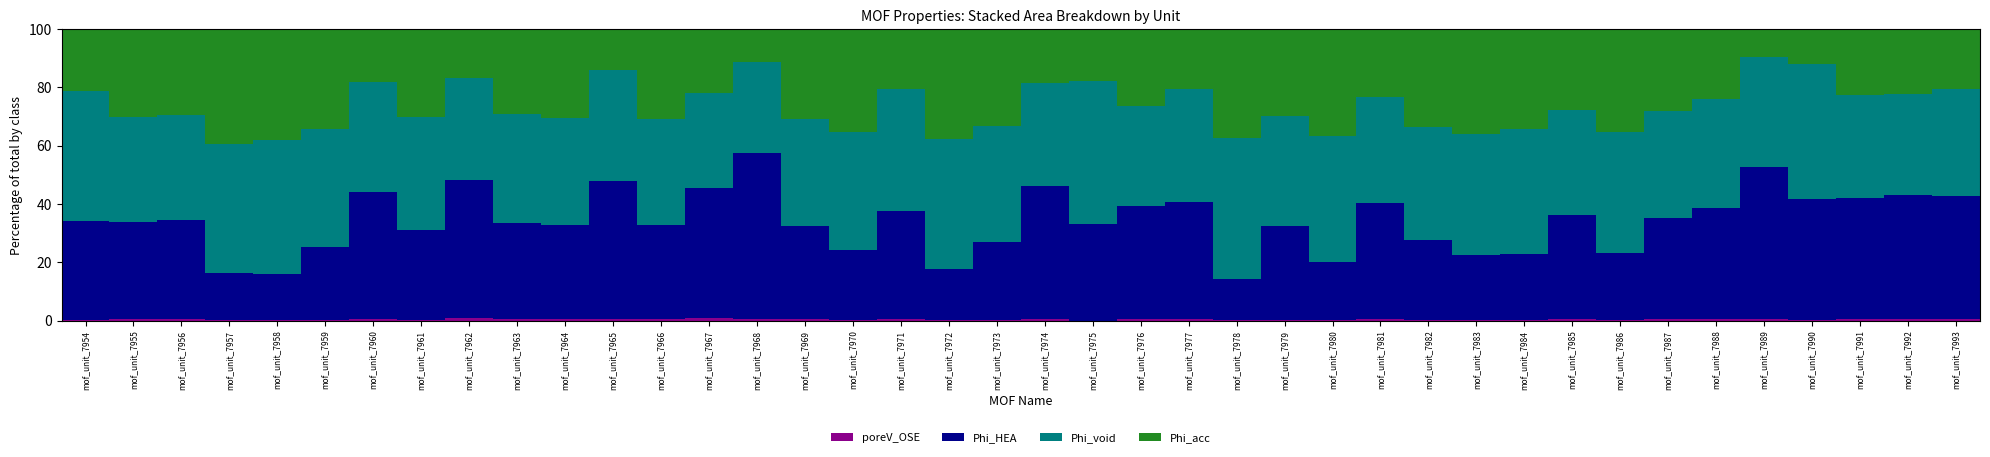

What is the value of the poreV_OSE bar at the 27th from the left?

0.2